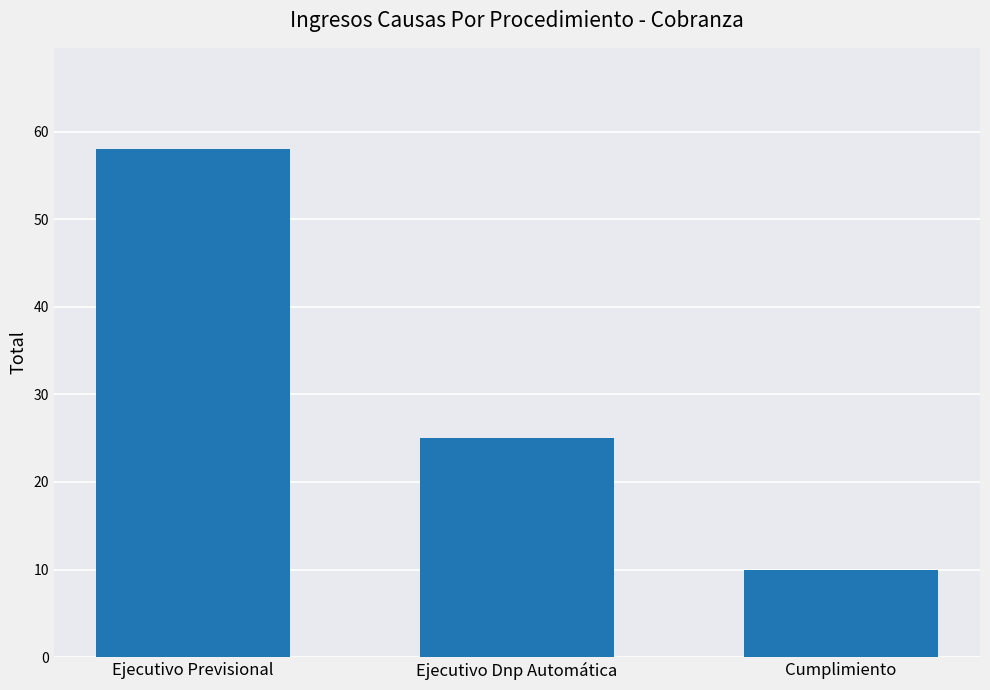

What is the difference between the values at Ejecutivo Previsional and Cumplimiento?

48